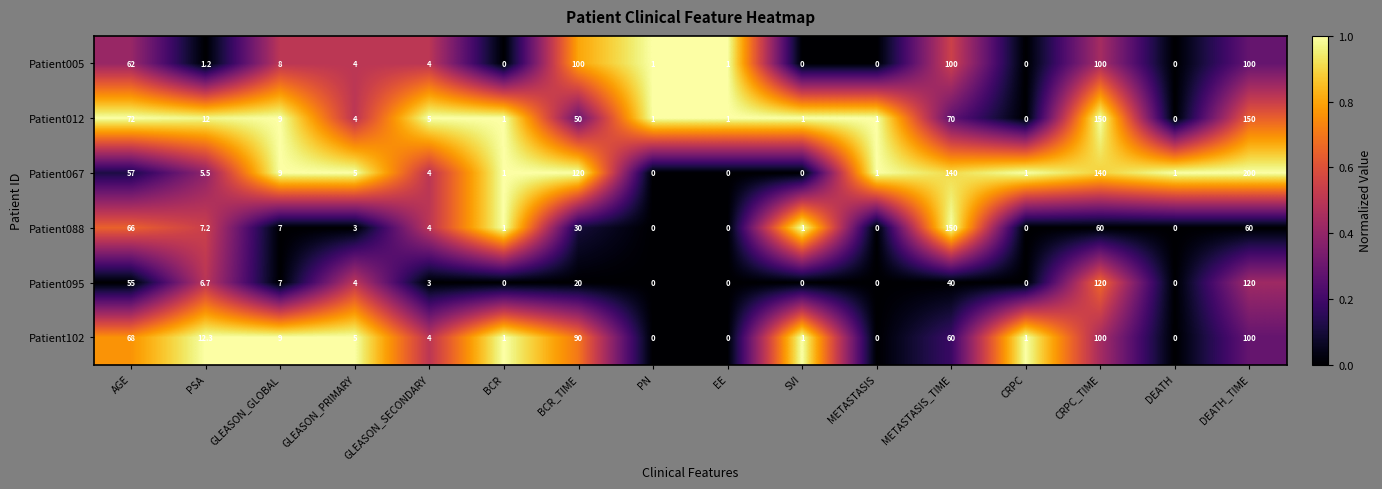

What is the maximum value for Patient012?

150.0